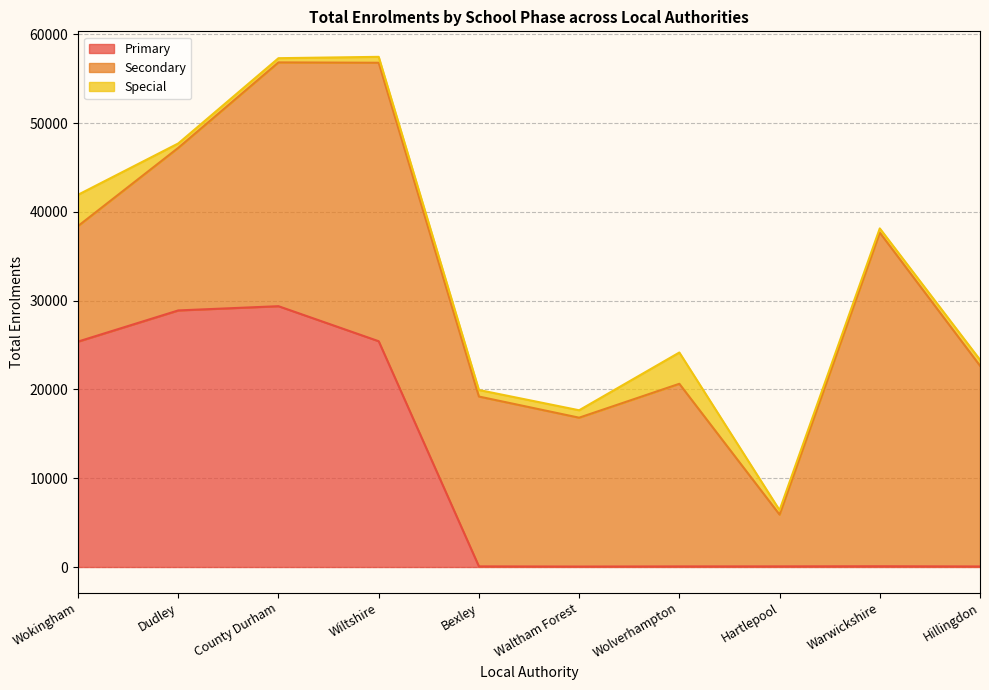

How many interior local valleys does the Primary series have?

1